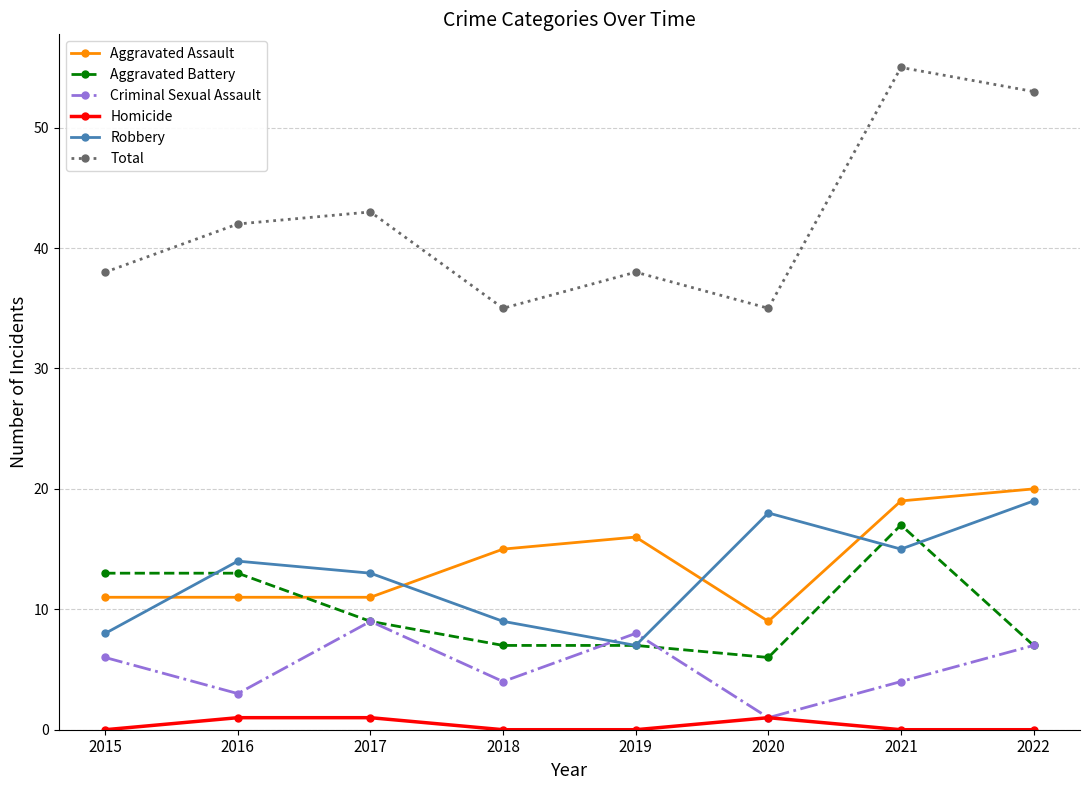

At which label is Total closest to 45?

2017